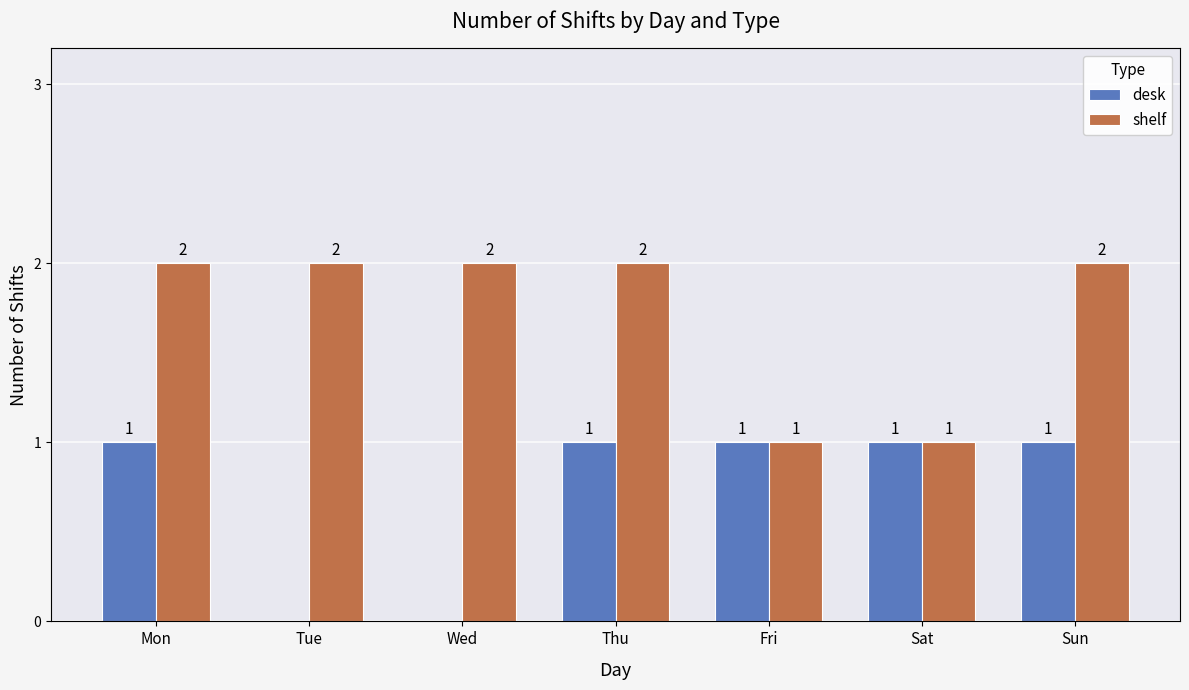

Reading left to right, transcribe all the data shown in this chart.

desk: 1	0	0	1	1	1	1
shelf: 2	2	2	2	1	1	2